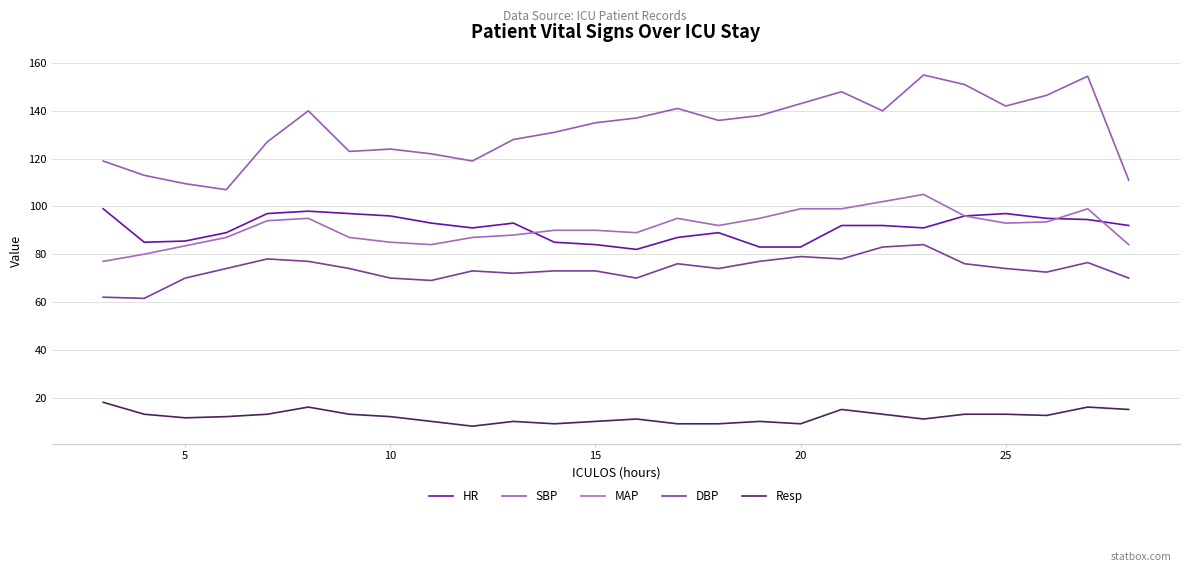

Is this an area chart (filled region under the line)?

No